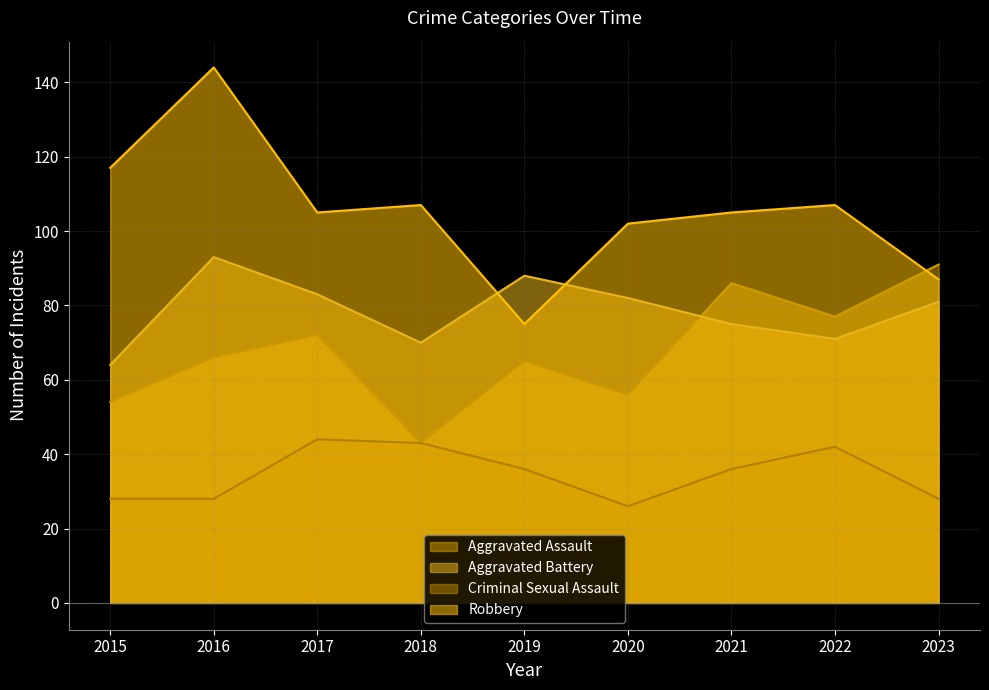

What is the smallest value displayed?

26